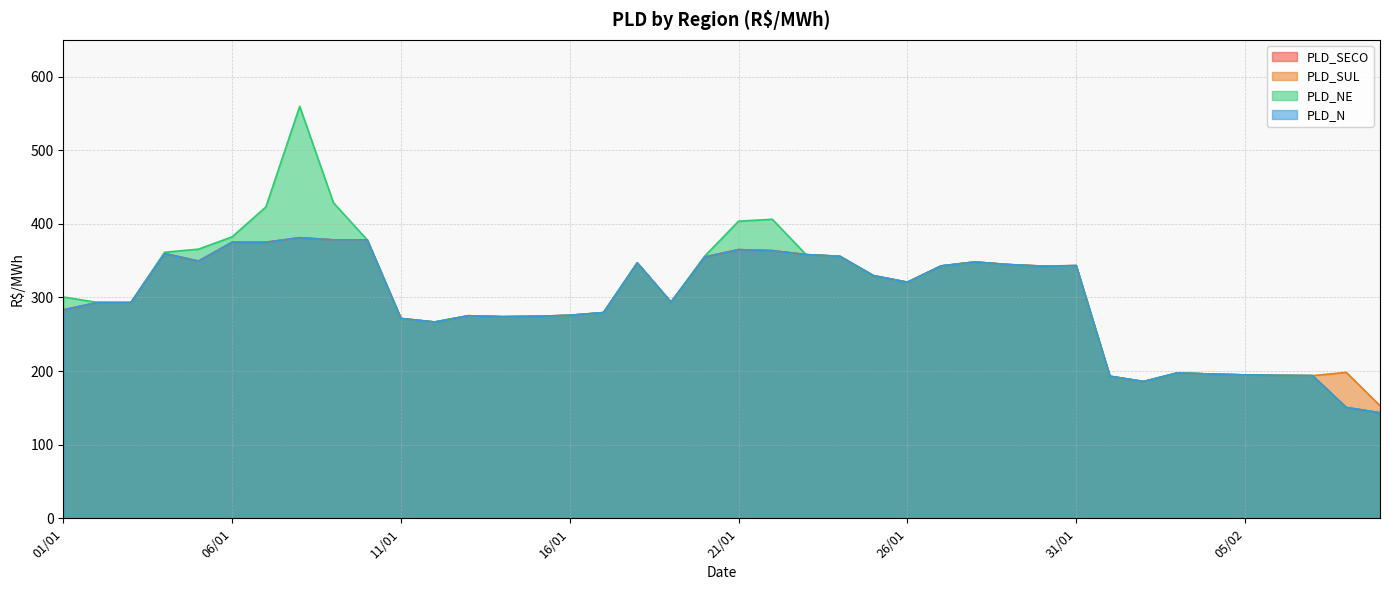

What is the average value of the PLD_NE series?

306.1